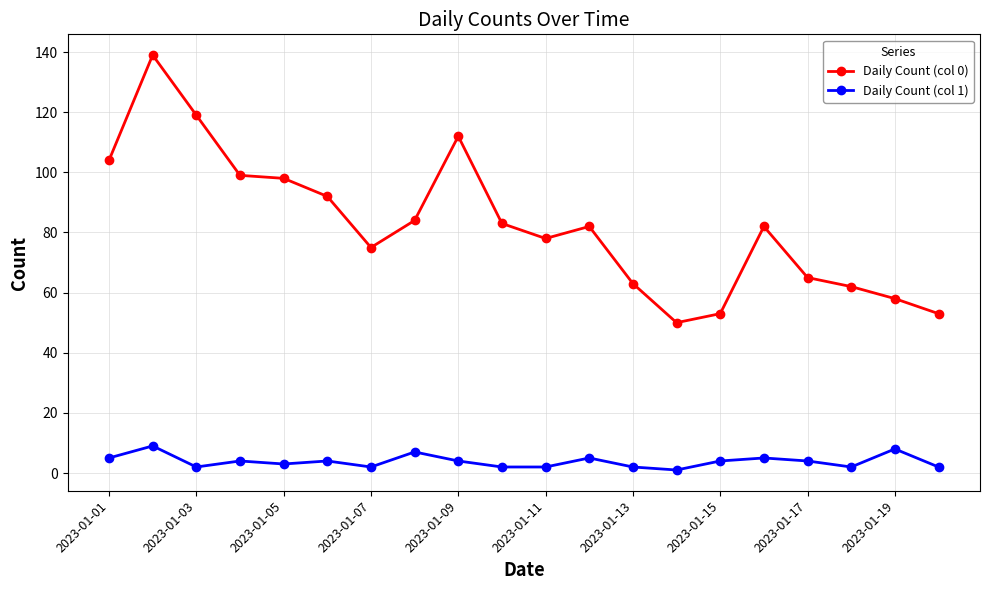

Which series has the largest total across all categories?

Daily Count (col 0)